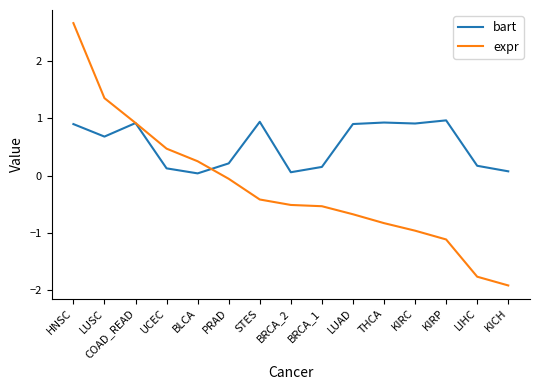

At which category is the sum across all series the highest?

HNSC